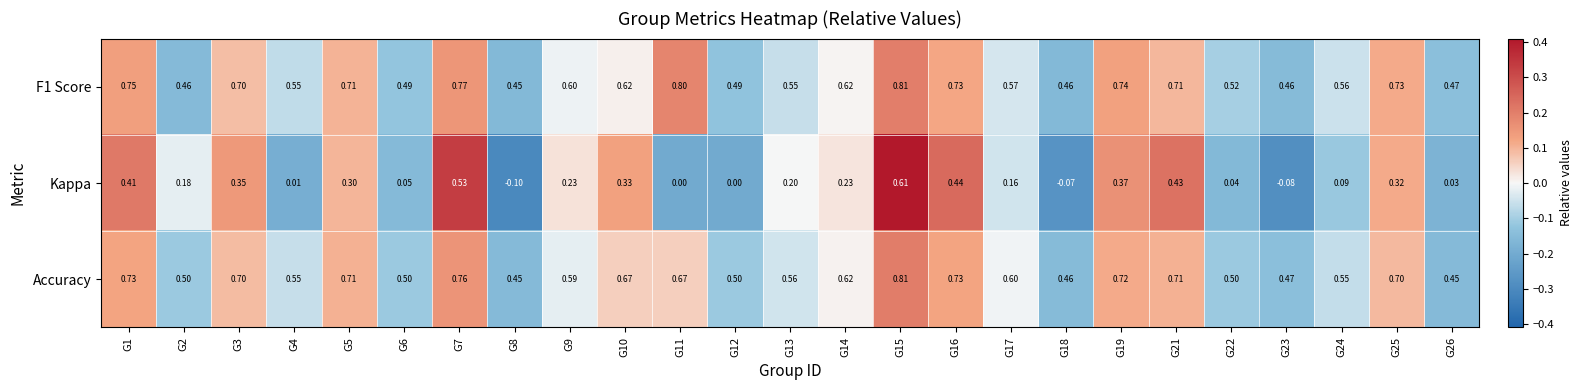

Is the value of F1 Score at G22 greater than the value of Kappa at G11?

Yes